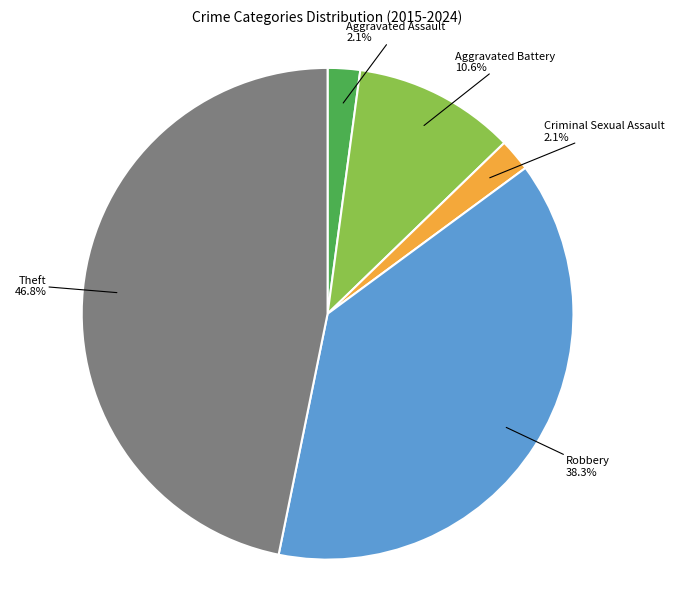

Does any single category account for the majority?

No